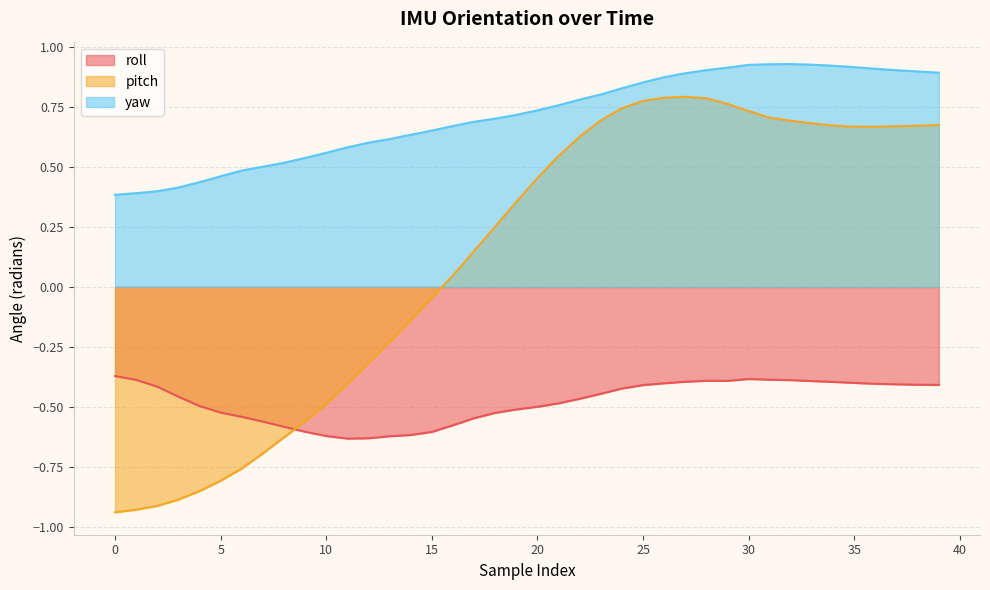

Which category has the highest value across all series?

32